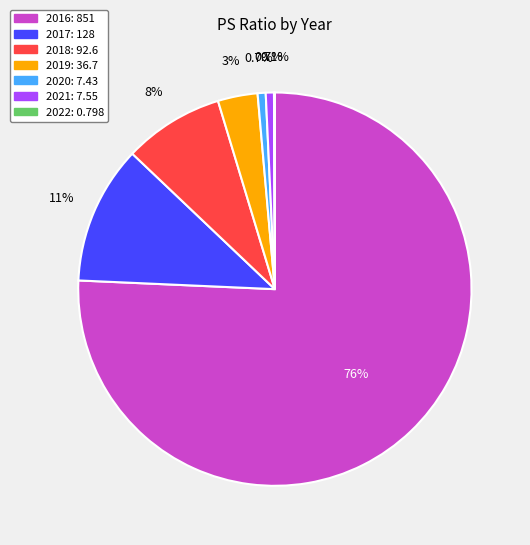

What is the ratio of the value at 2018 to the value at 2021?

12.3